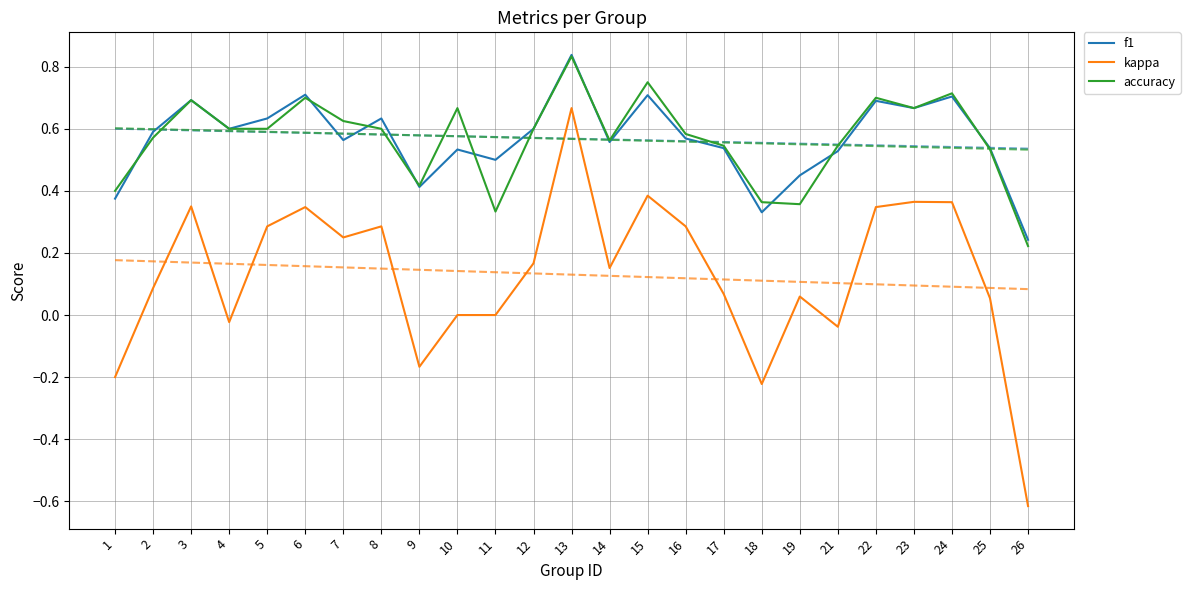

True or false: kappa and f1 intersect in this chart.

False